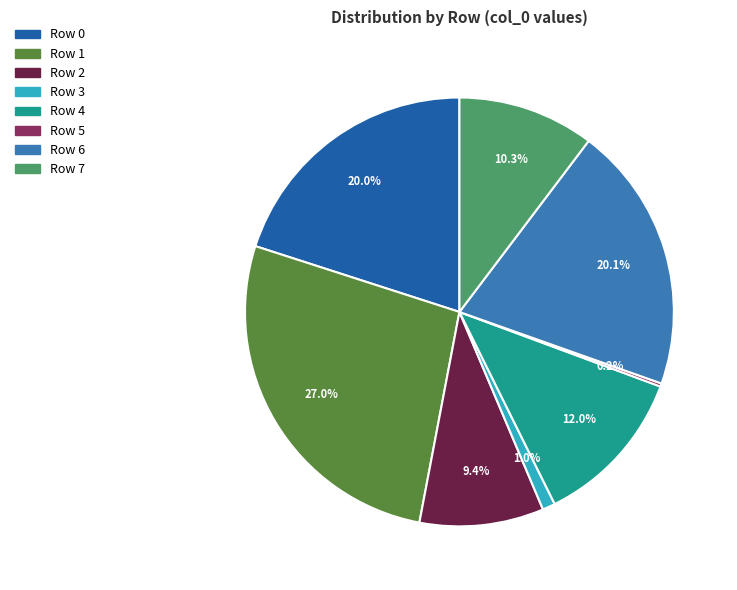

What percentage is the Row 7 slice, to the nearest percent?

10%